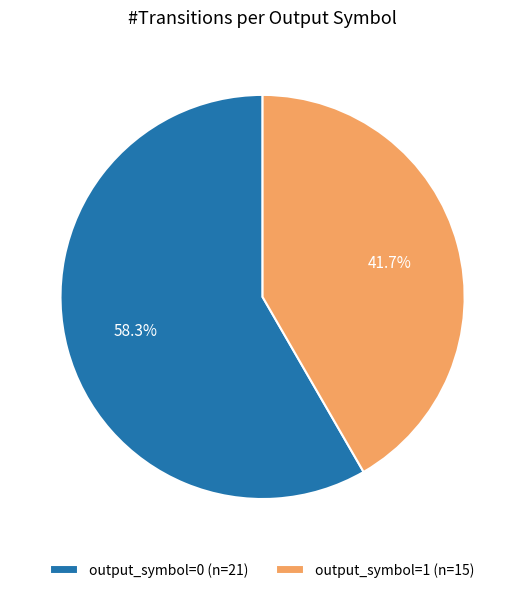

To the nearest percent, what percentage of the pie is output_symbol=1?

42%